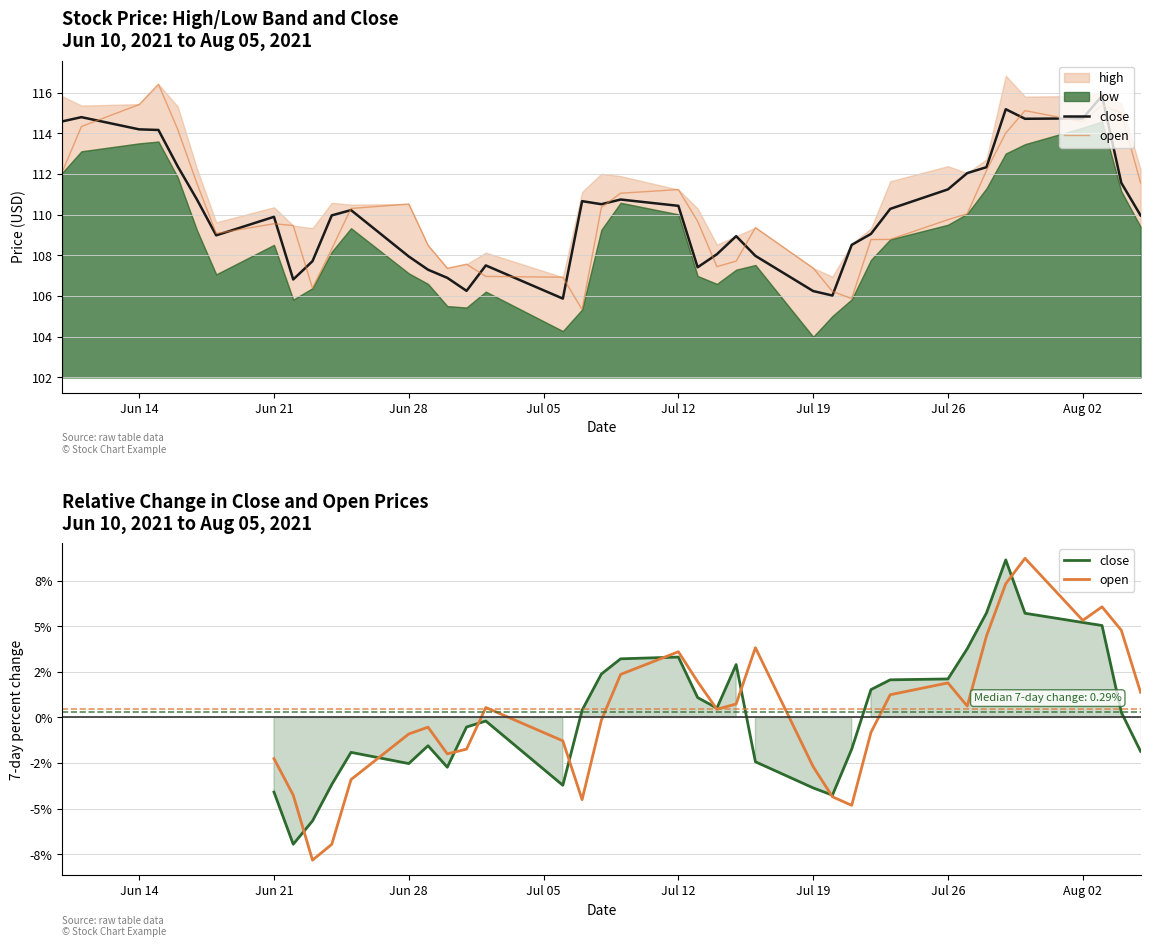

What is the difference between the maximum and minimum values in the open series?

16.6